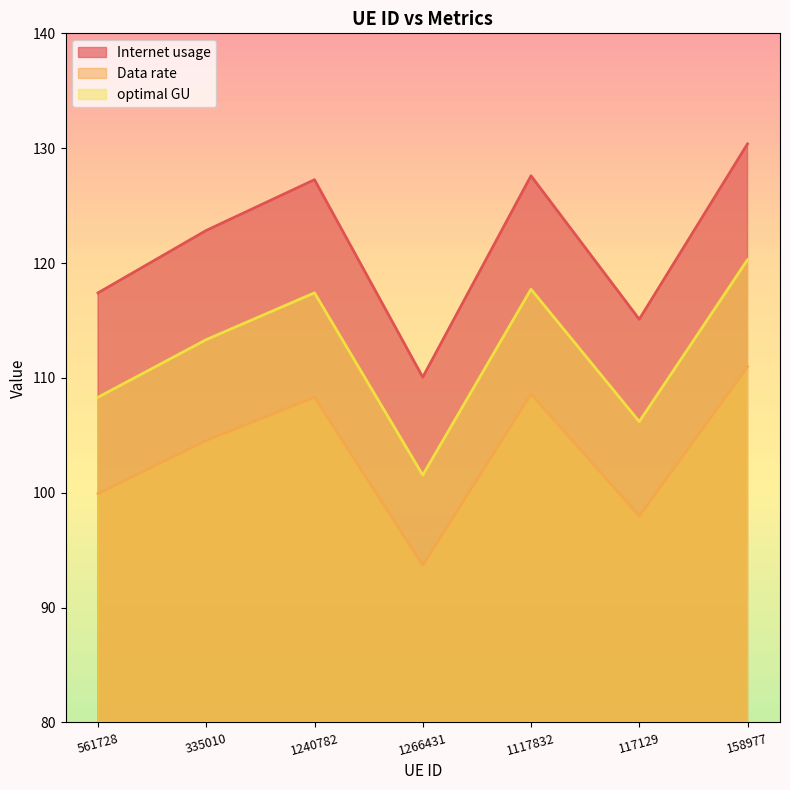

How many lines are shown in the chart?

3